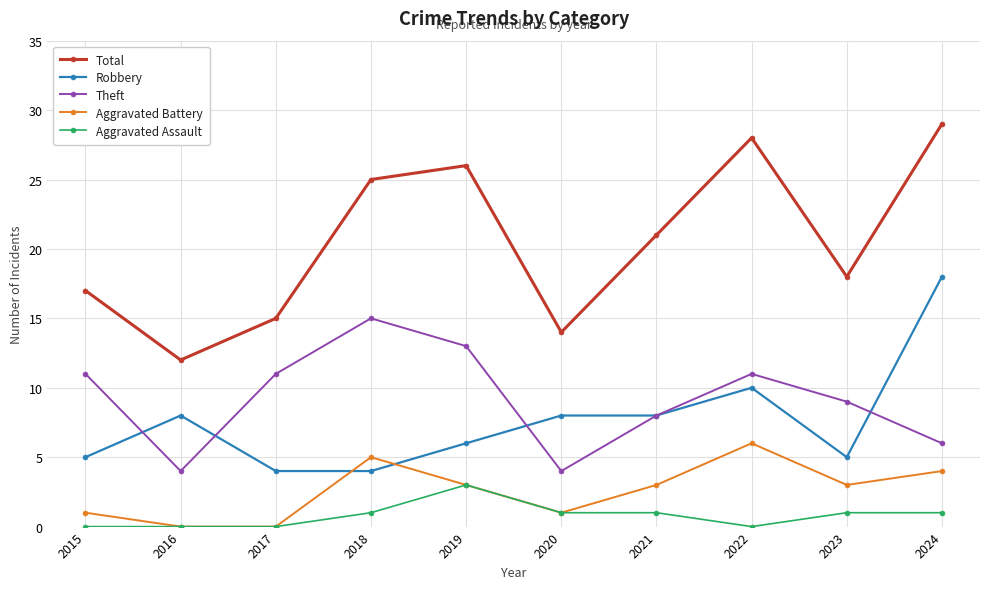

What is the total value across all series at 2022?

55